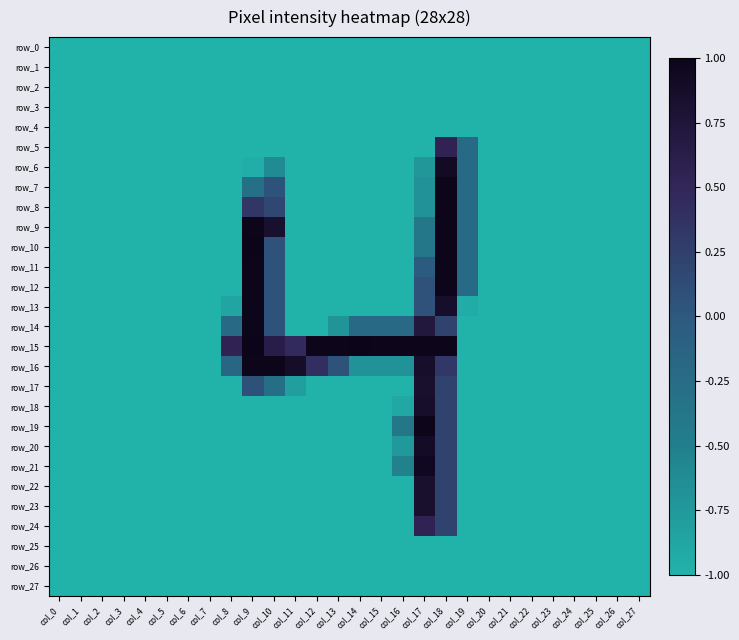

Which series has the largest total across all categories?

row_15